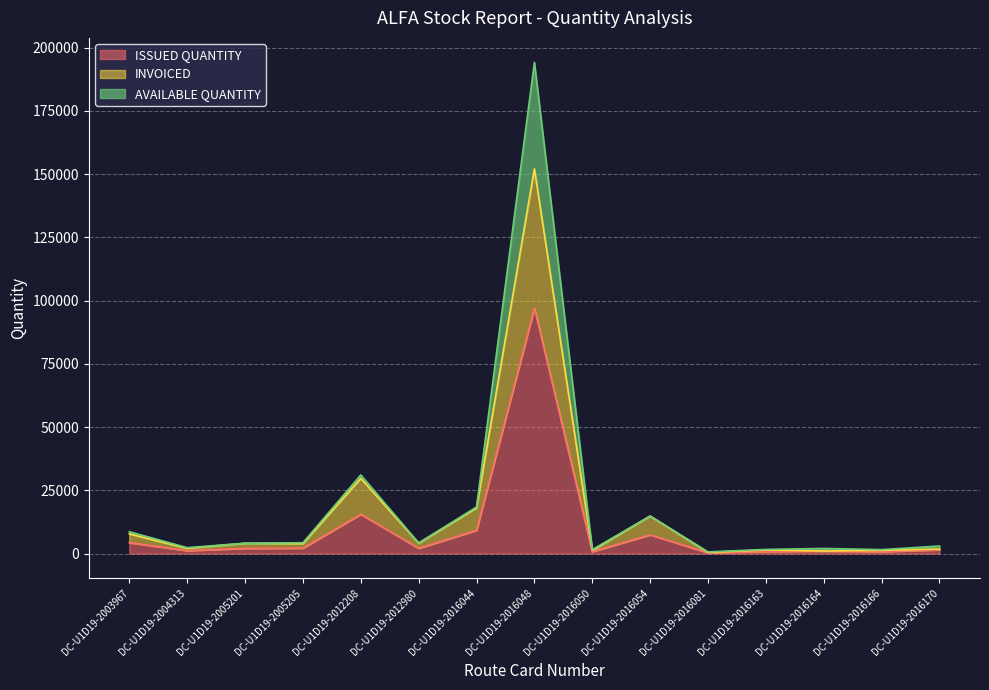

List the labels in order of AVAILABLE QUANTITY value, largest first.

DC-U1D19-2016048, DC-U1D19-2012208, DC-U1D19-2016044, DC-U1D19-2016054, DC-U1D19-2003967, DC-U1D19-2005205, DC-U1D19-2012980, DC-U1D19-2005201, DC-U1D19-2016170, DC-U1D19-2004313, DC-U1D19-2016164, DC-U1D19-2016163, DC-U1D19-2016166, DC-U1D19-2016050, DC-U1D19-2016081